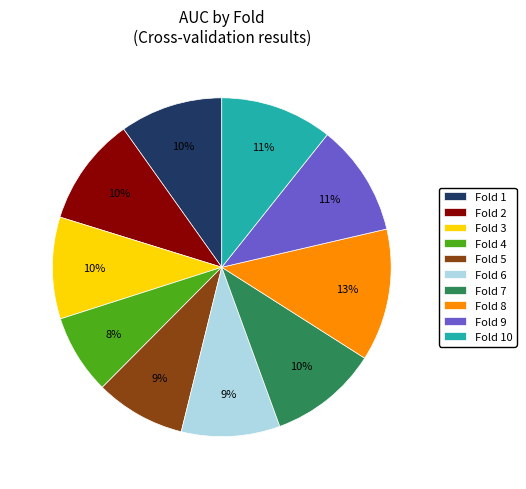

How many segments does this pie chart have?

10